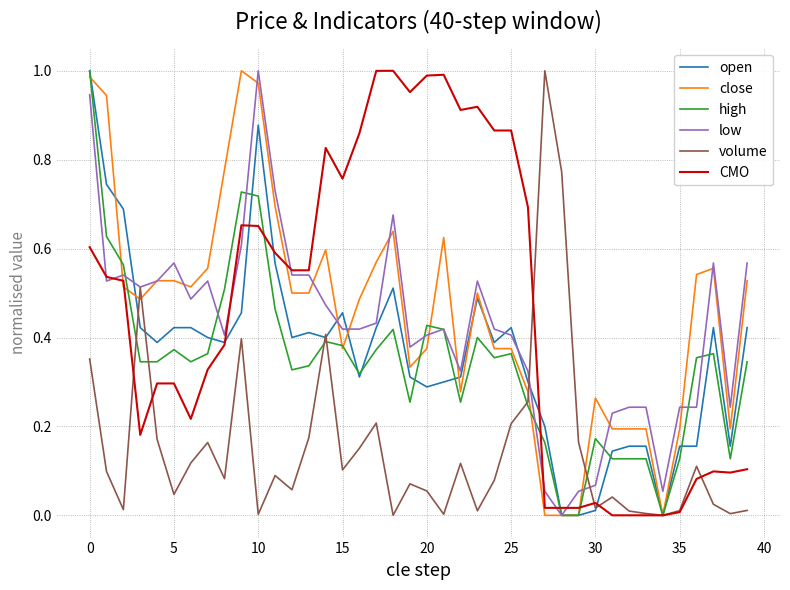

Is this an area chart (filled region under the line)?

No